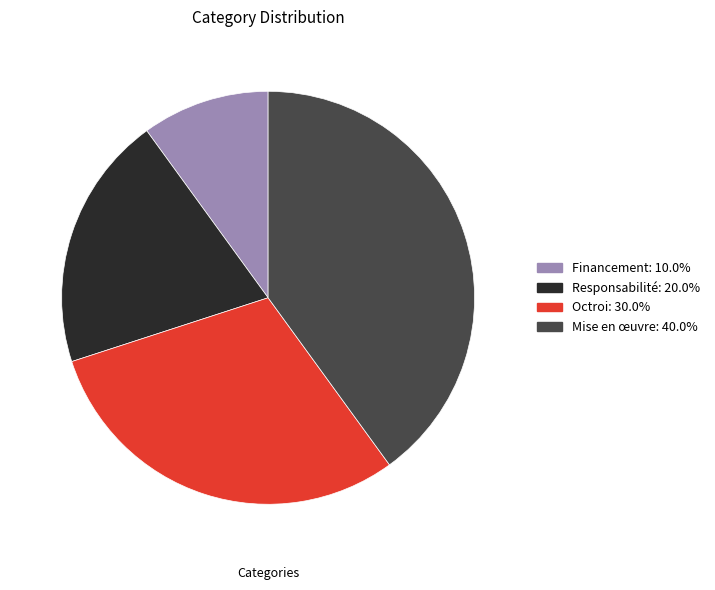

Combined, do Mise en œuvre and Octroi account for over 50%?

Yes